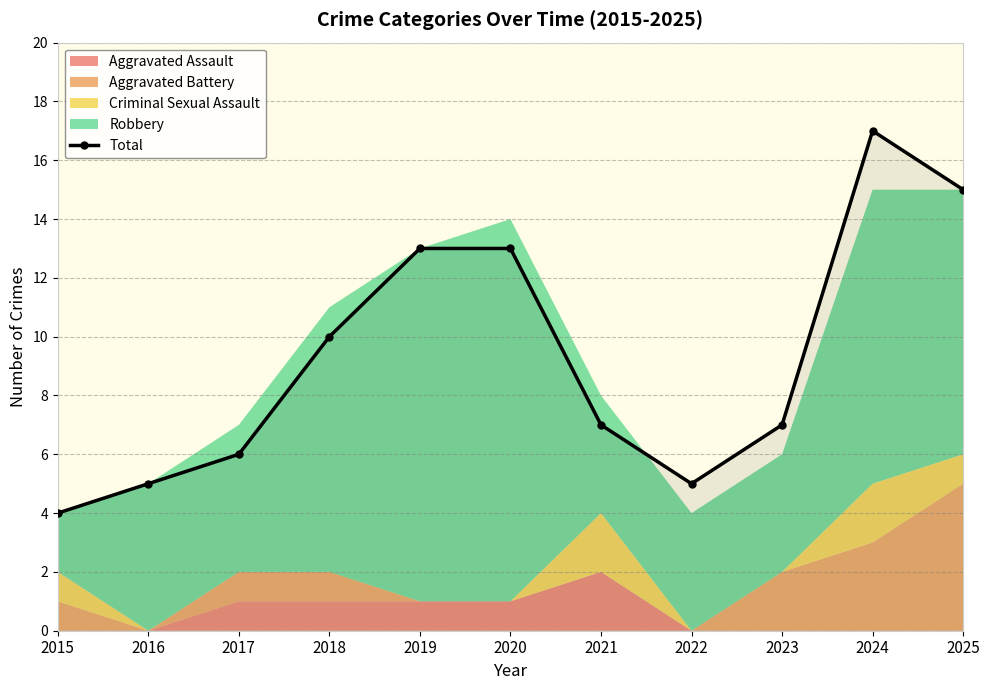

Rank the categories by value from lowest to highest.

2015, 2016, 2022, 2017, 2021, 2023, 2018, 2019, 2020, 2025, 2024